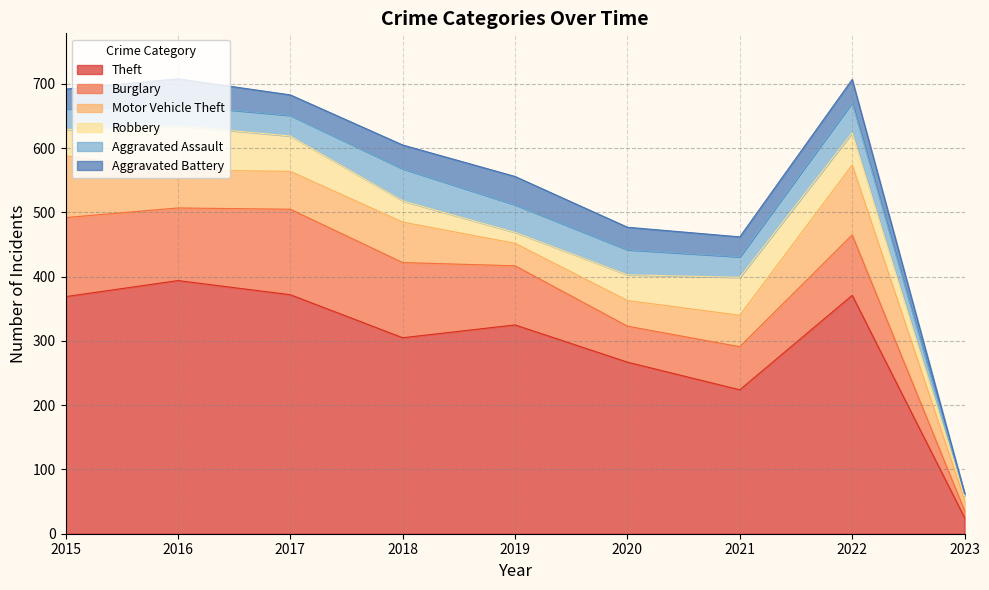

The value of Aggravated Battery at 2018 is 49. True or false?

False